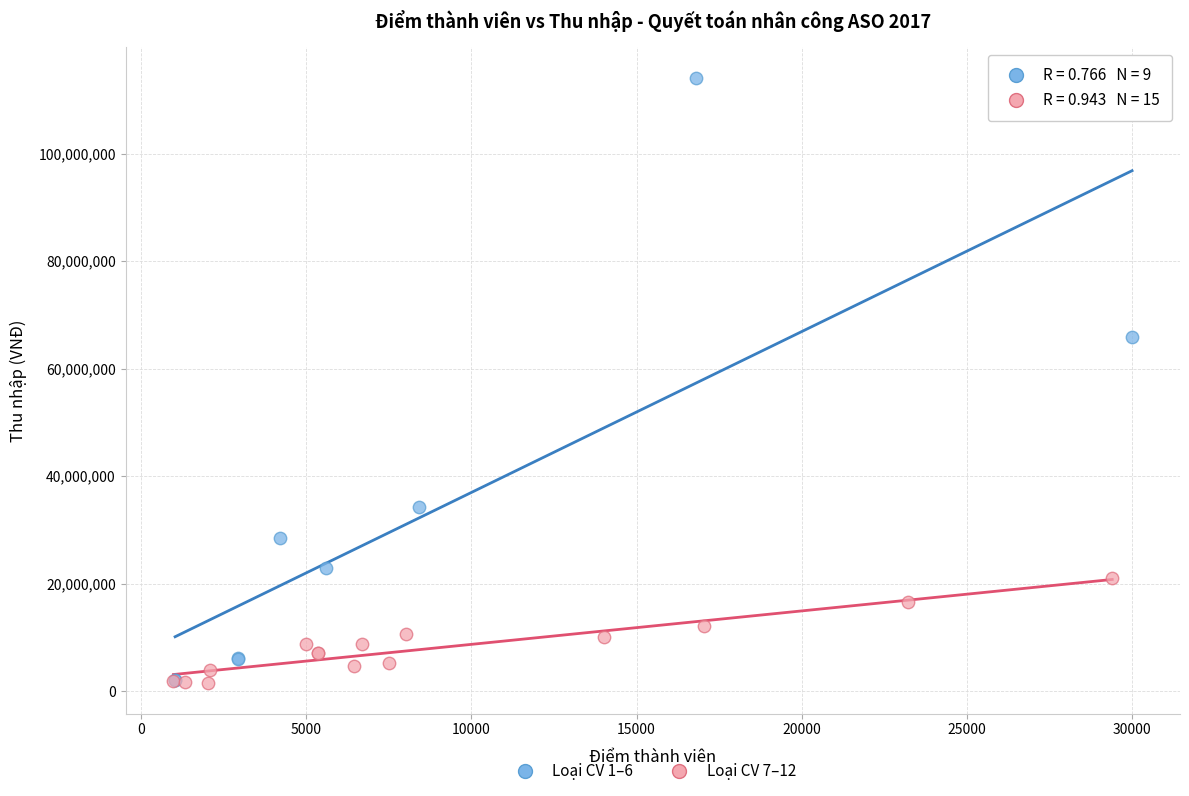

Which series has the widest spread of Y values?

Loại CV 1–6